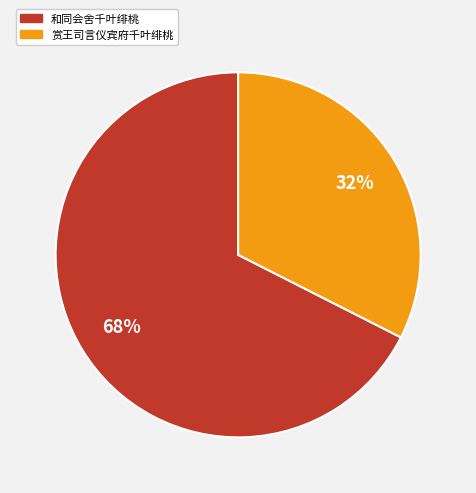

Combined, do 和同会舍千叶绯桃 and 赏王司言仪宾府千叶绯桃 account for over 50%?

Yes